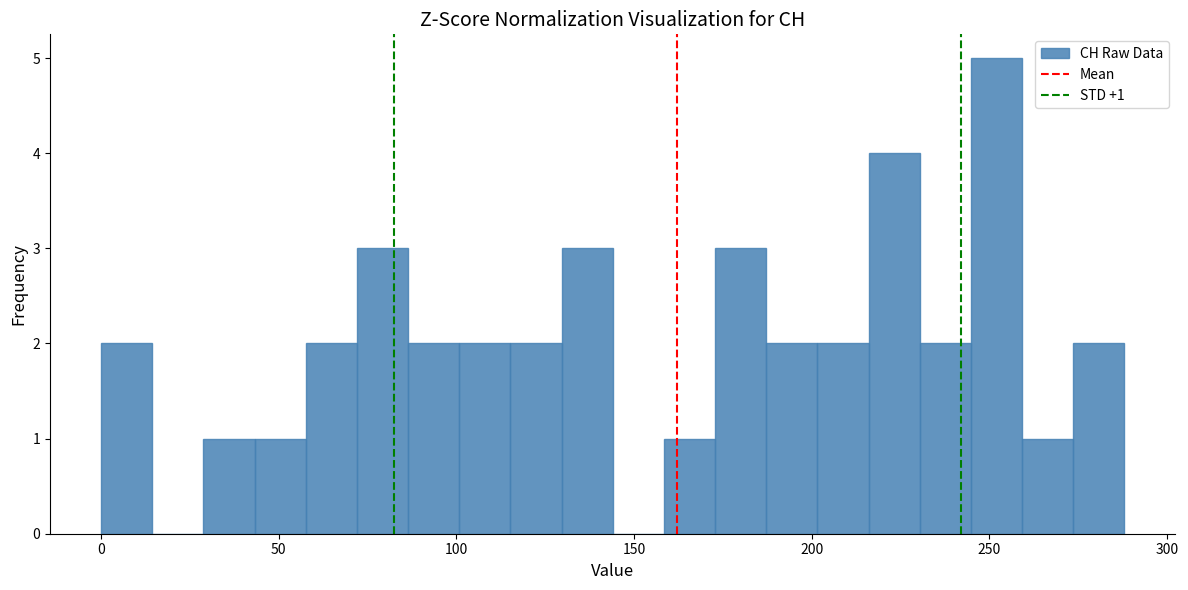

Around what value on the x-axis is the tallest bar? Give the approximate position of its centre, as read against the axis.

250